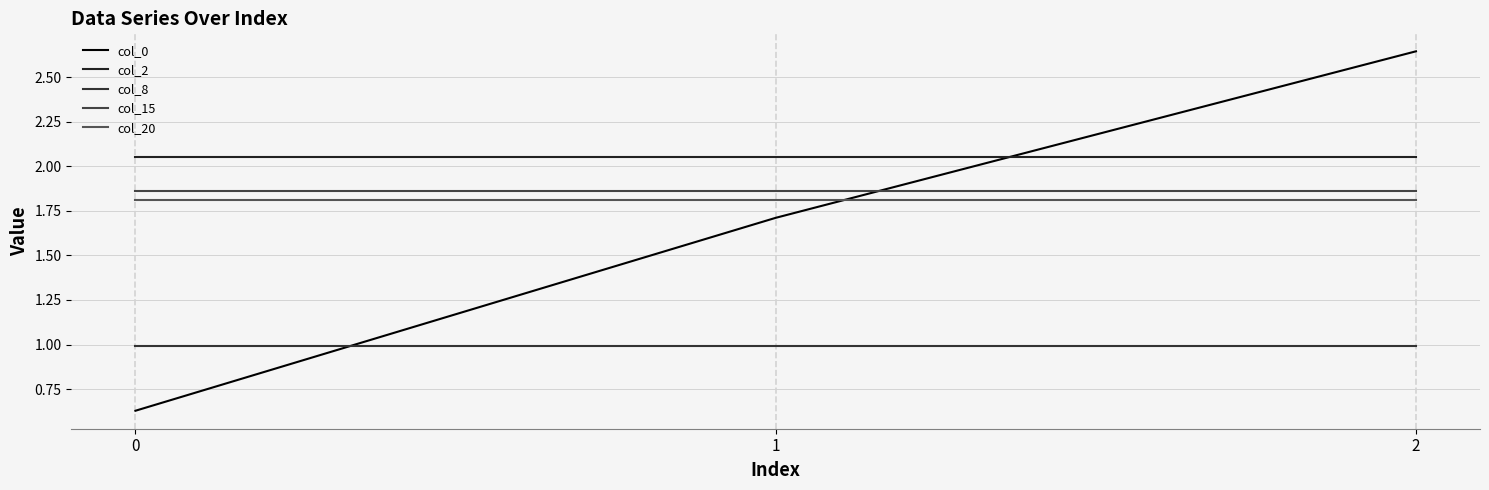

At how many categories does at least one series exceed 2?

3